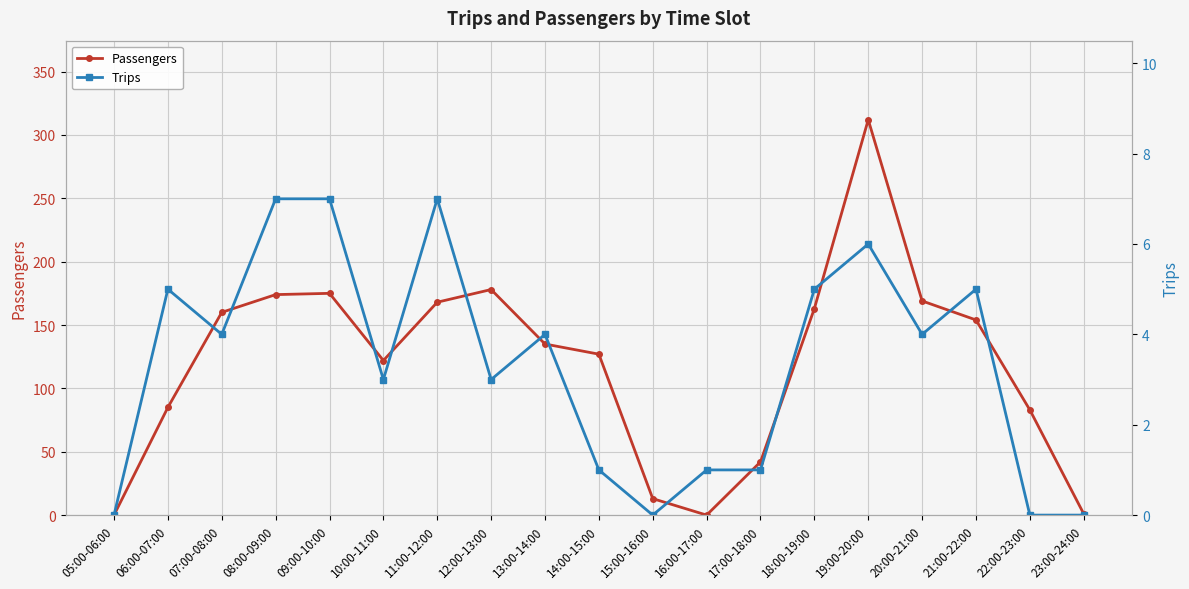

What is the total value across all series at 16:00-17:00?

1